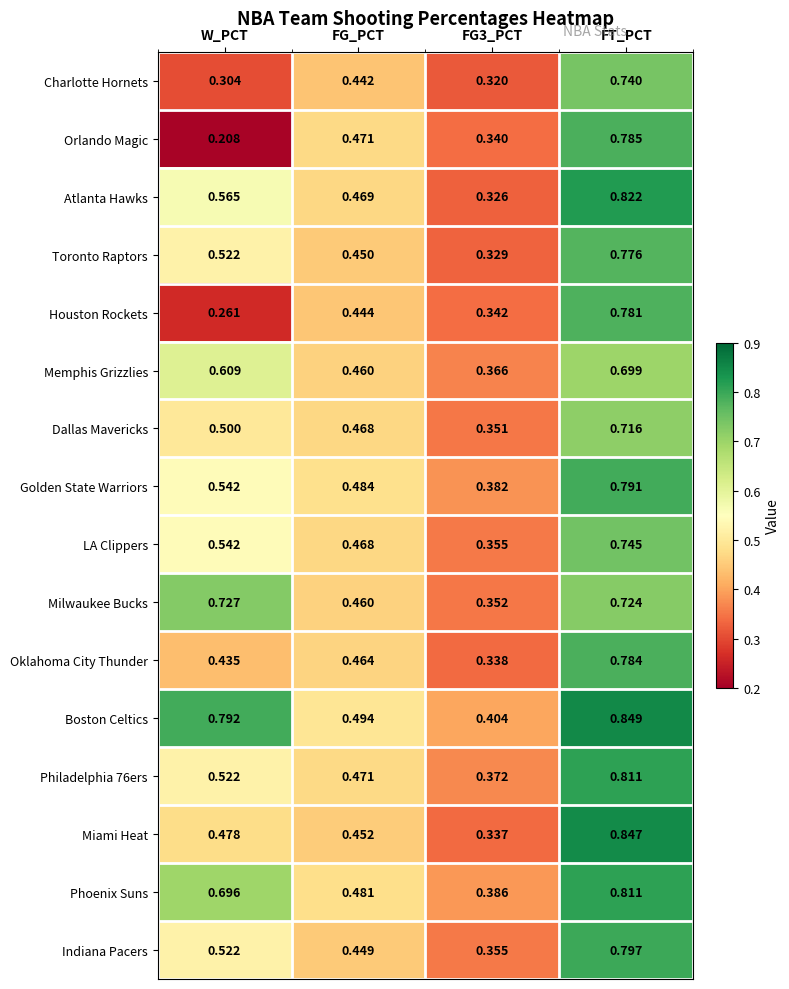

Which label corresponds to the largest value in the chart?

FT_PCT